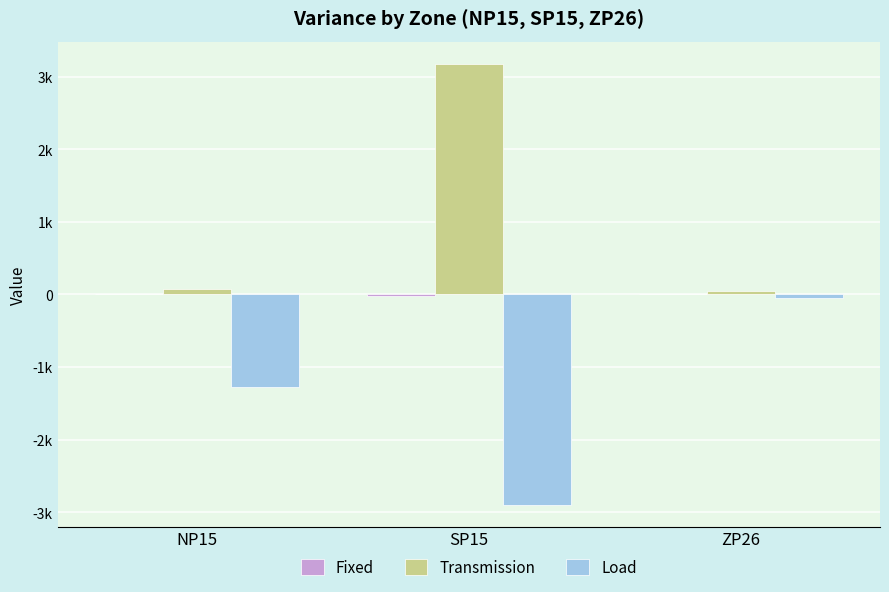

What is the sum of all Fixed values?

-21.0